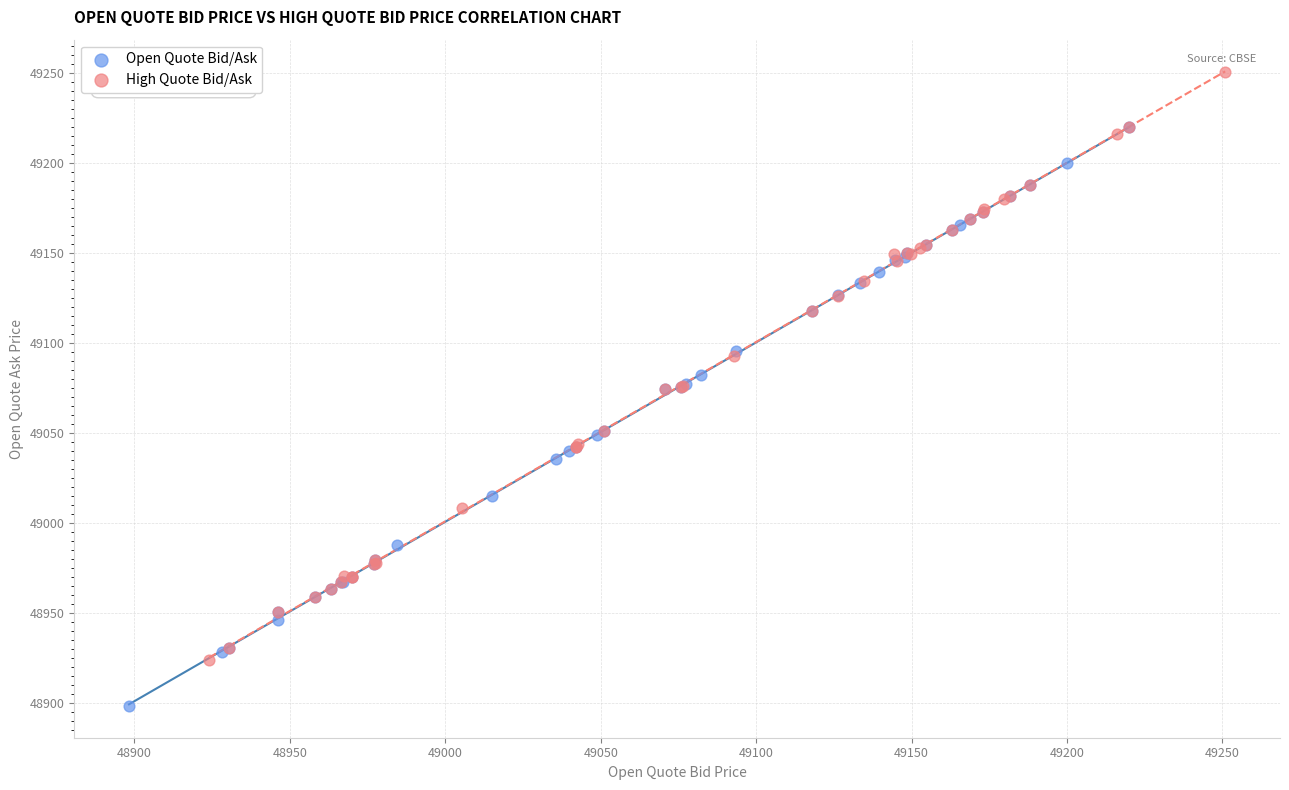

Which series contains the lowest Y value?

Open Quote Bid/Ask